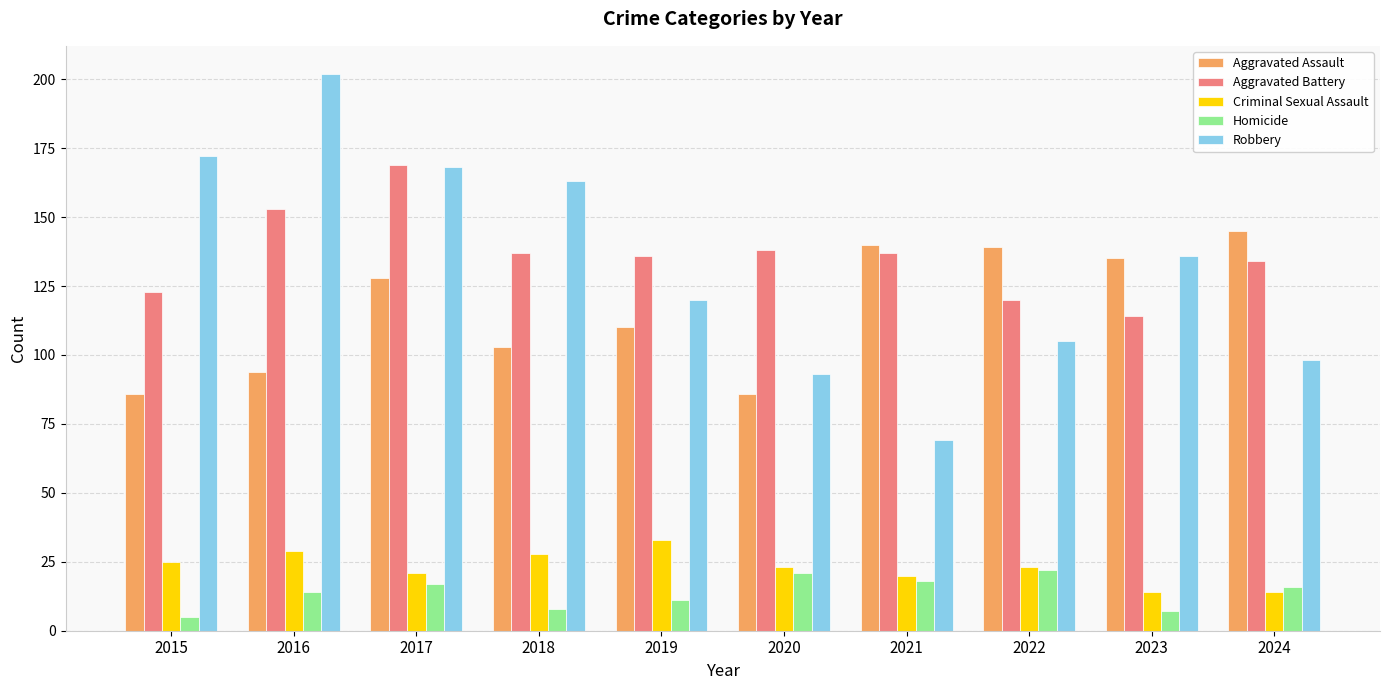

Reading left to right, list all the values displayed in this chart.

Aggravated Assault: 86	94	128	103	110	86	140	139	135	145
Aggravated Battery: 123	153	169	137	136	138	137	120	114	134
Criminal Sexual Assault: 25	29	21	28	33	23	20	23	14	14
Homicide: 5	14	17	8	11	21	18	22	7	16
Robbery: 172	202	168	163	120	93	69	105	136	98